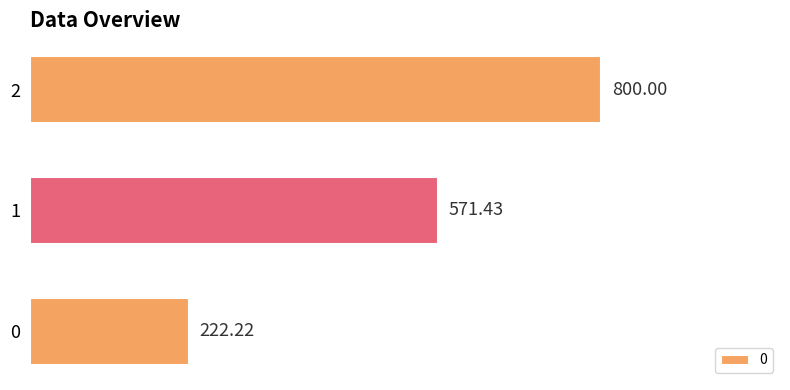

What is the change in value from 0 to 2?

+577.8